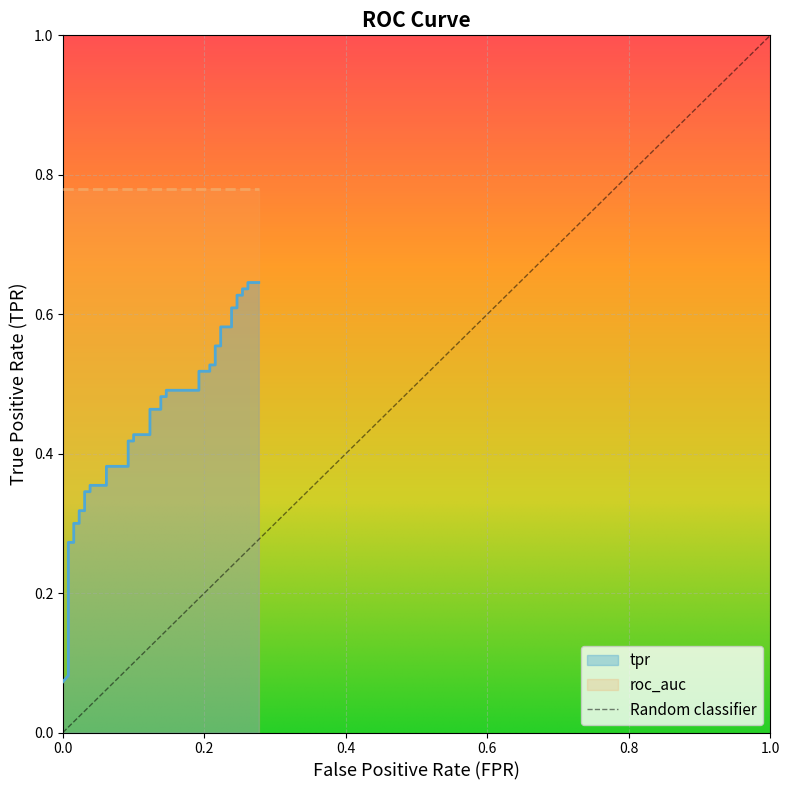

What is the value of the 13th point from the left?

0.4